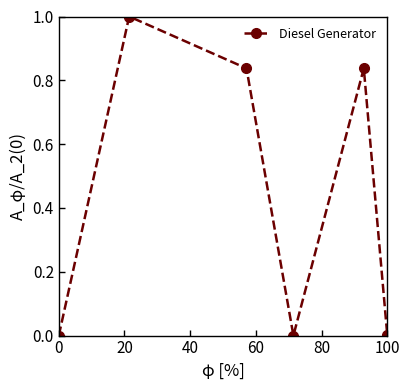

What is the value of the 2nd point from the left?

1.0